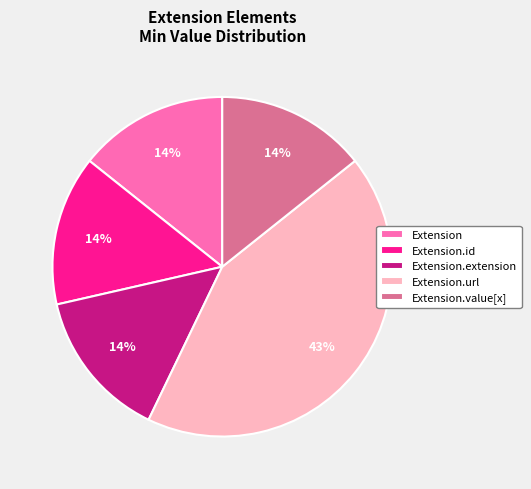

The Extension.extension slice represents 5% of the pie. True or false?

False